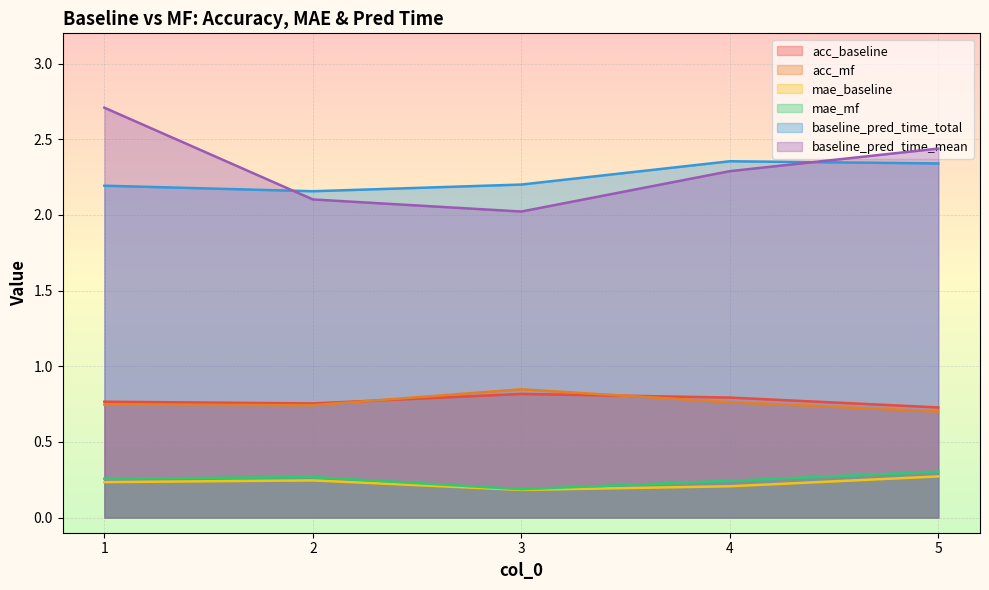

True or false: acc_baseline has a value of 0.8 at 1.

True